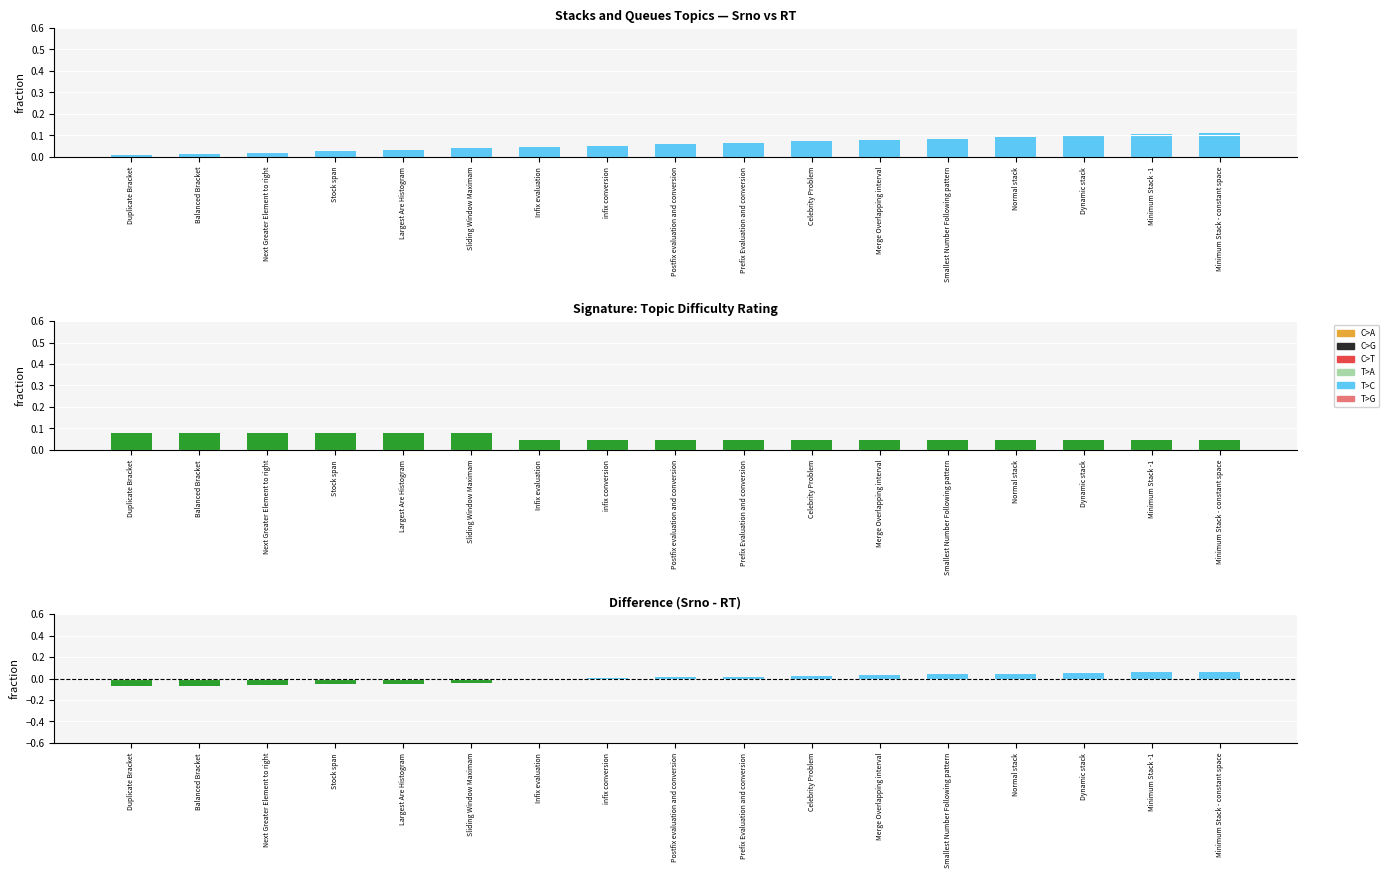

Is the value of RT at Largest Are Histogram greater than the value of Srno - RT at Minimum Stack - constant space?

Yes